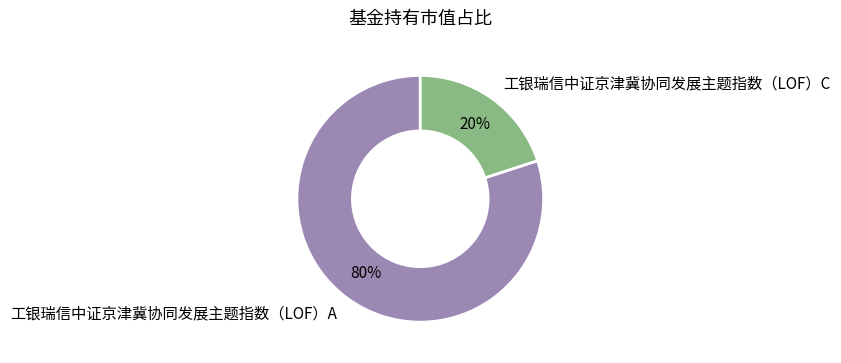

Is it true that 工银瑞信中证京津冀协同发展主题指数（LOF）A is 80% of the pie?

True